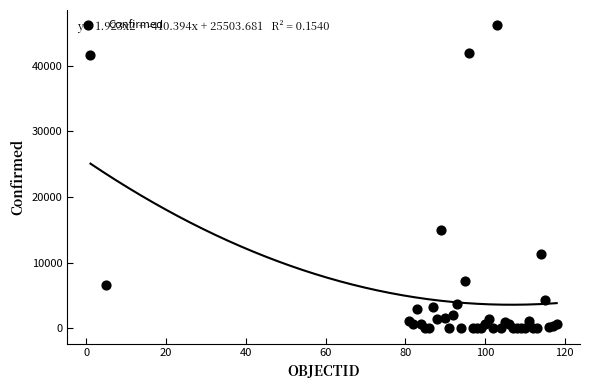

What Y value in the scatter plot is closest to 23094?

14925